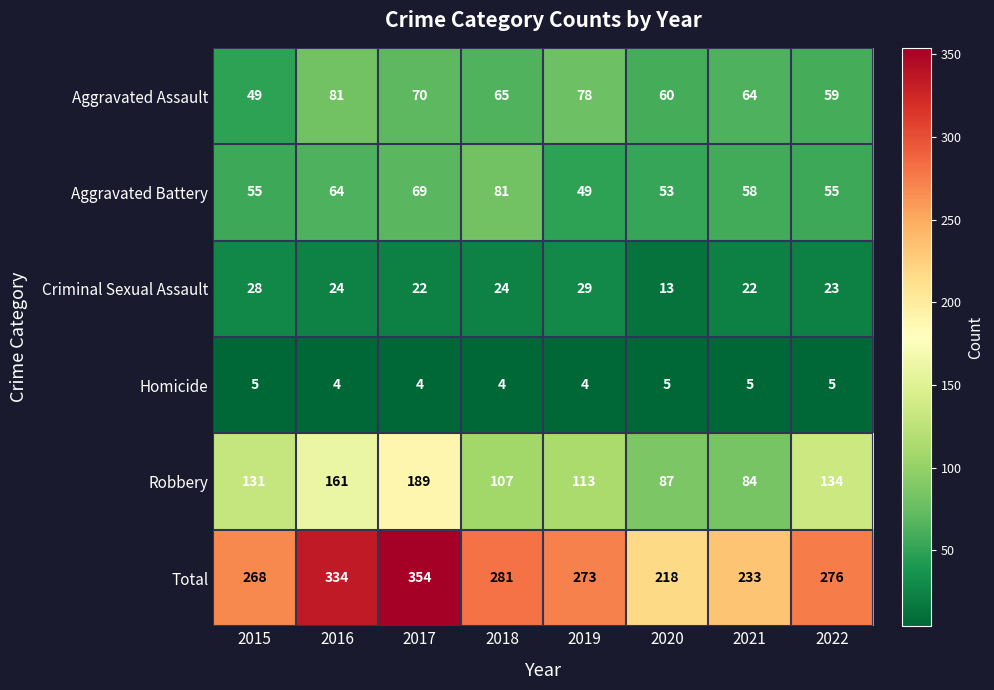

What value does the Total series have at 2019?

273